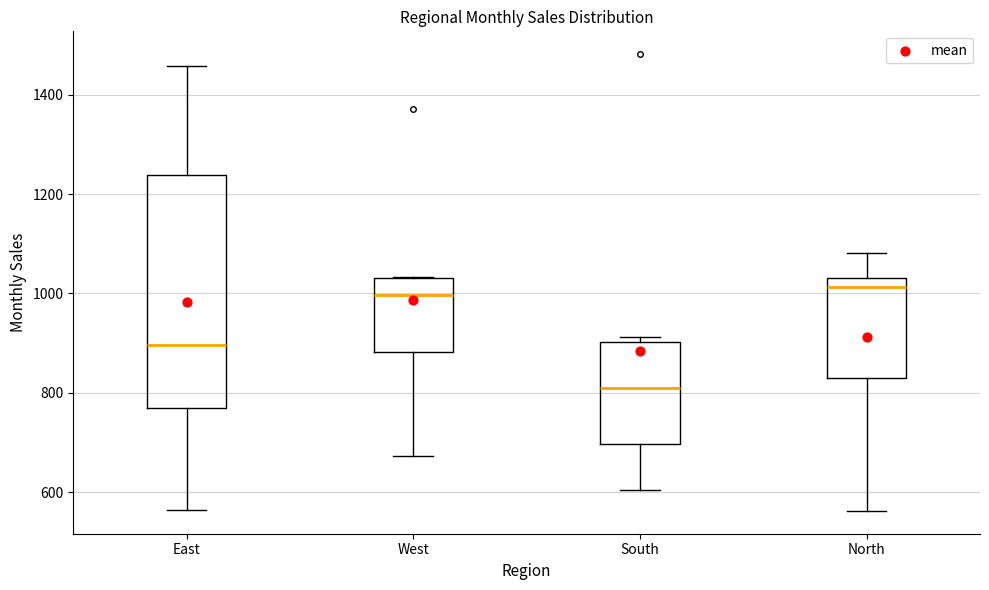

Where does the lower whisker of the box for East end on the y-axis? The values are not printed on the chart, so give them approximately, as read against the axis.

560